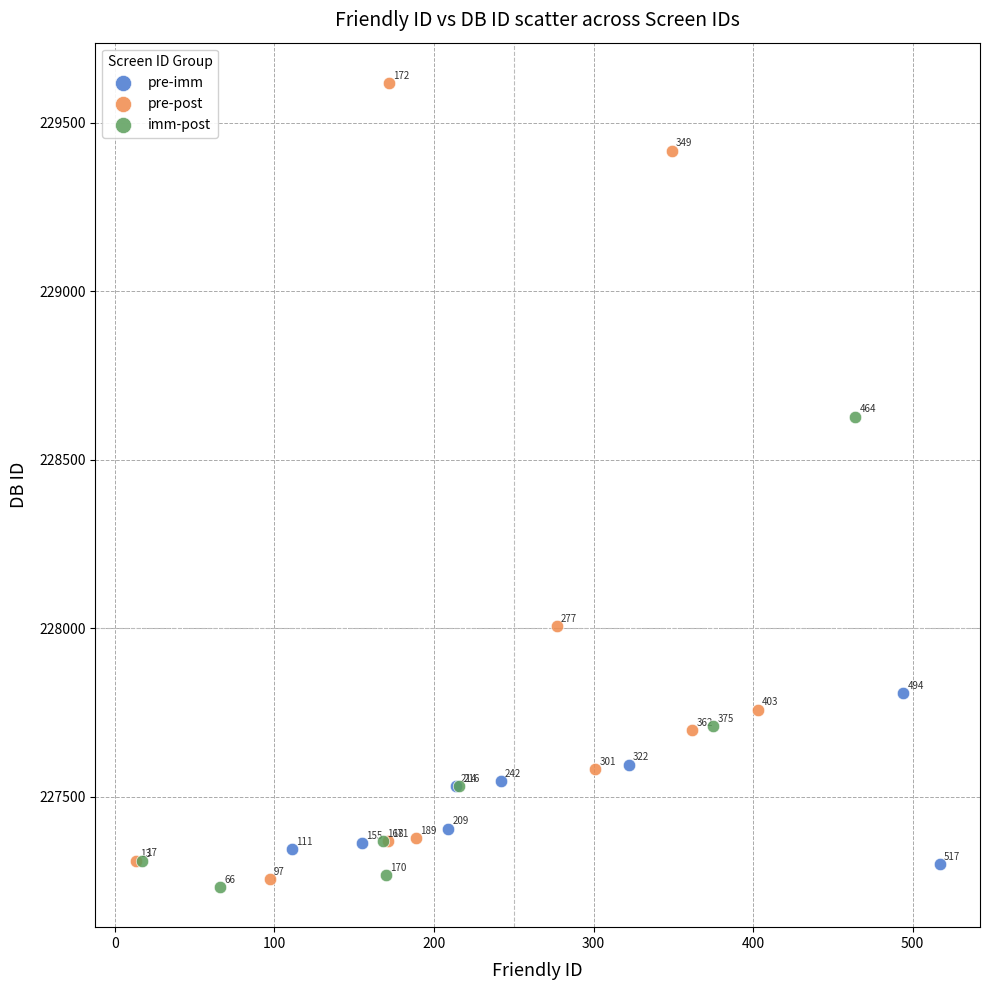

What are all the series names shown in the legend?

pre-imm, pre-post, imm-post